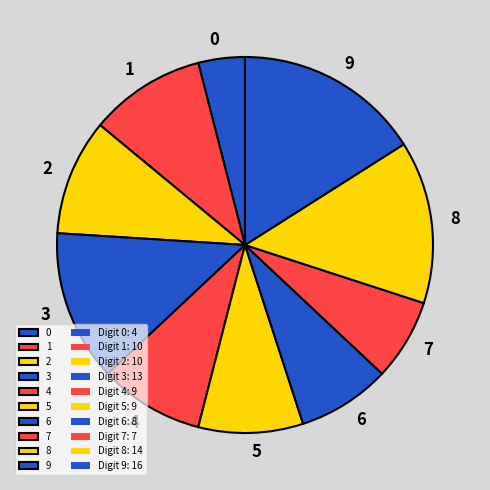

Count the number of slices in the pie.

10